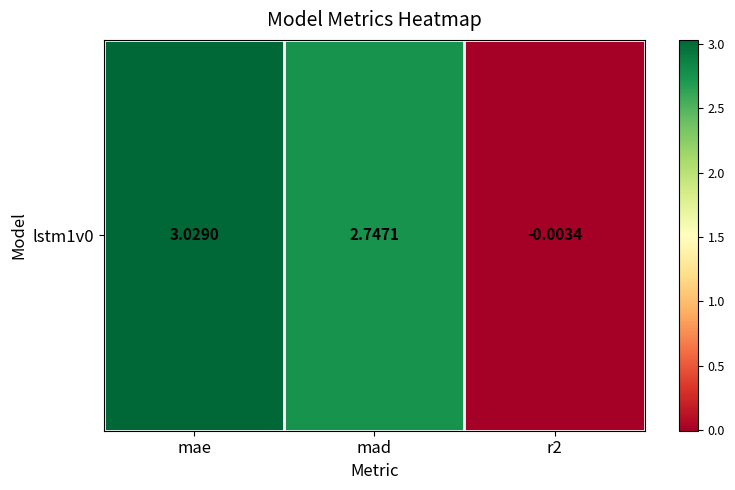

Where does the data first go above 2?

mae